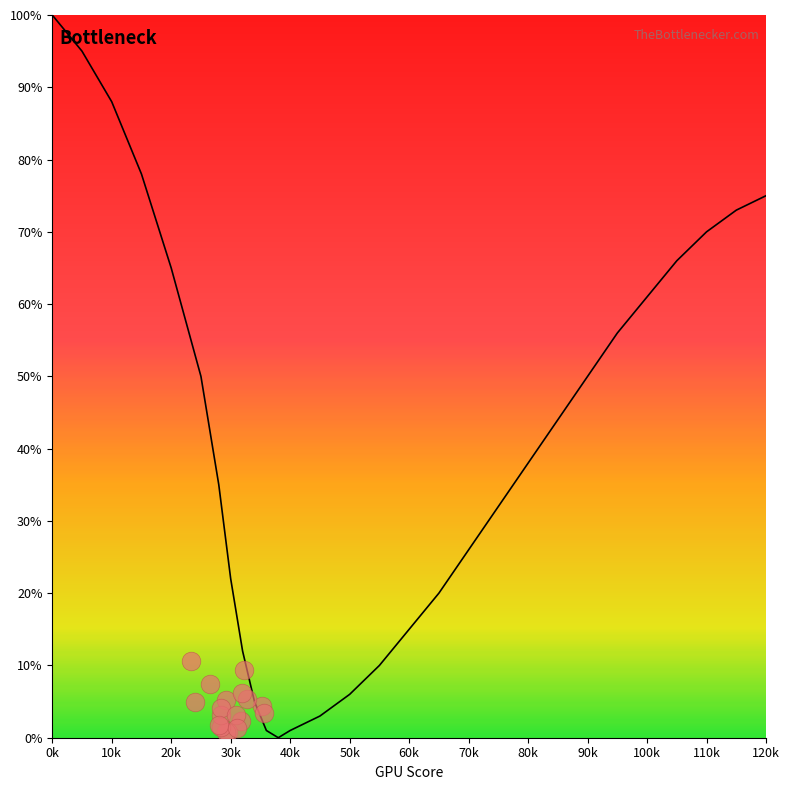

What is the change in value from 20k to 70k?

-39